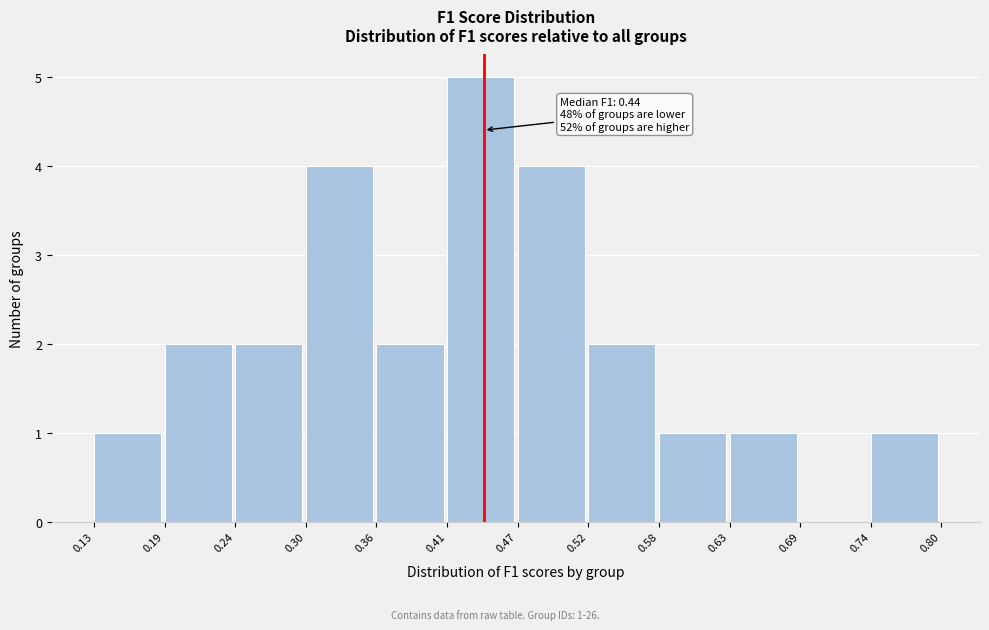

Over which range of the x-axis is the bar tallest?

0.41 to 0.47